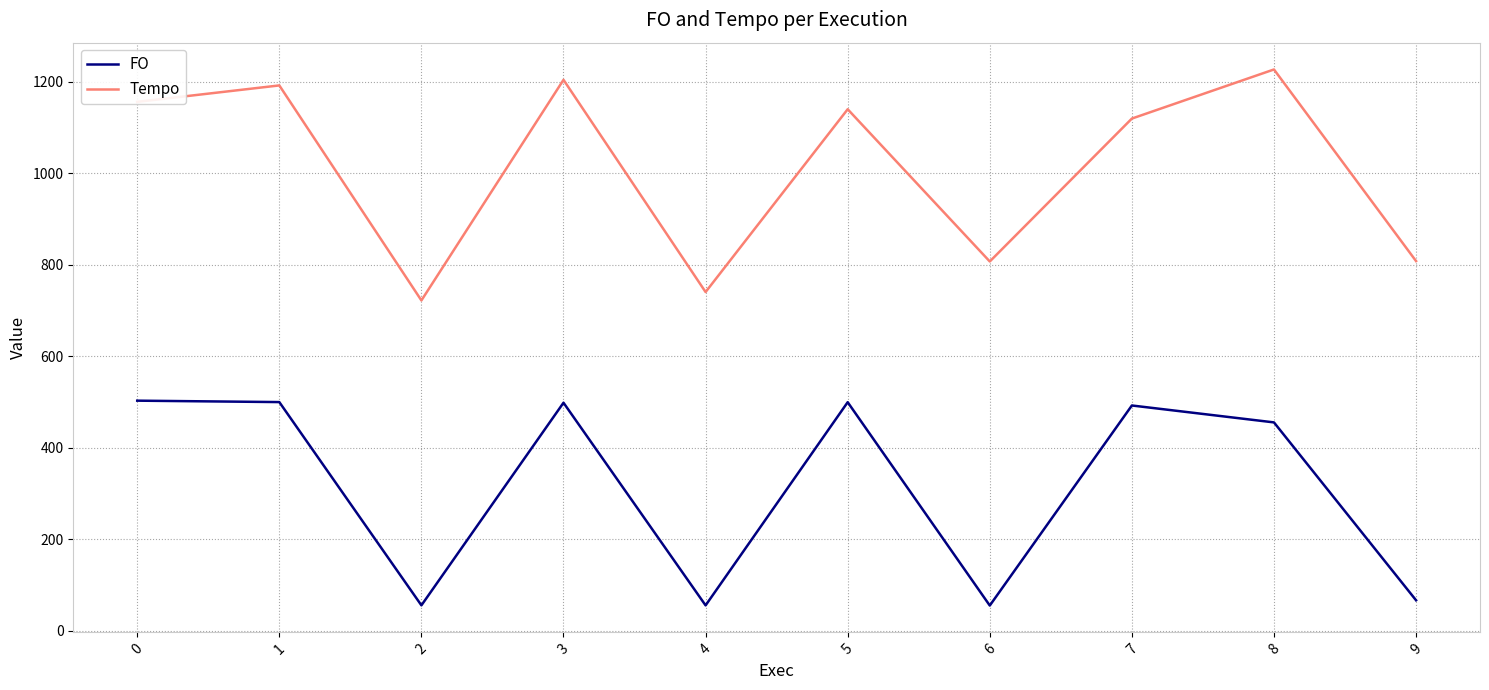

What are all the series names shown in the legend?

FO, Tempo